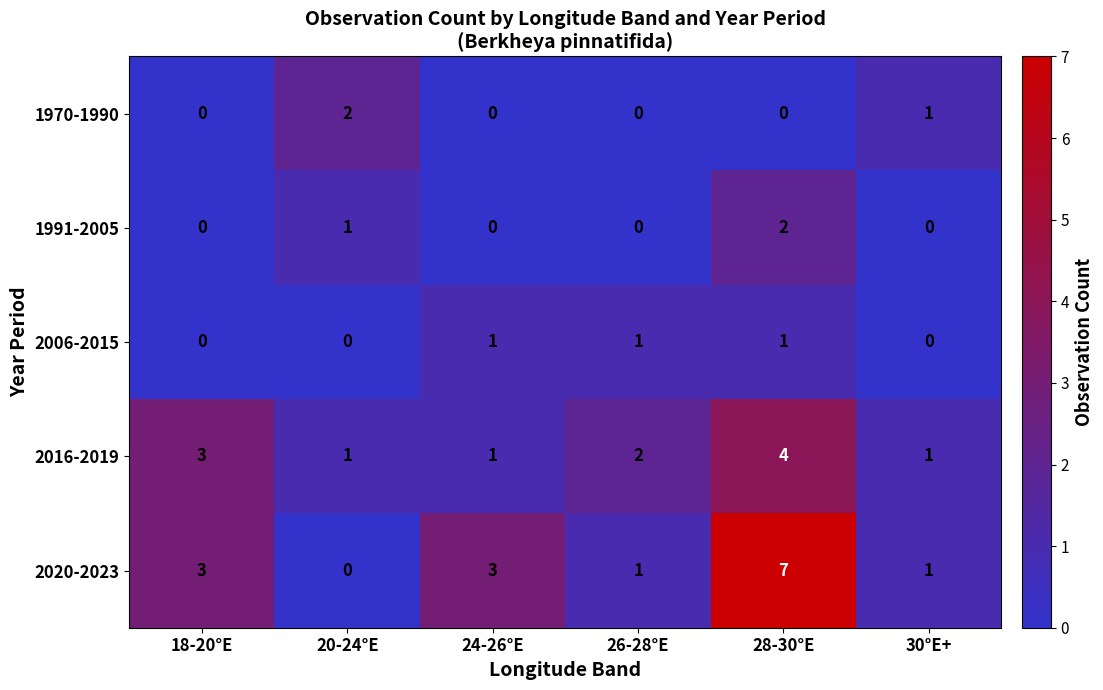

Which series has the largest total across all categories?

2020-2023